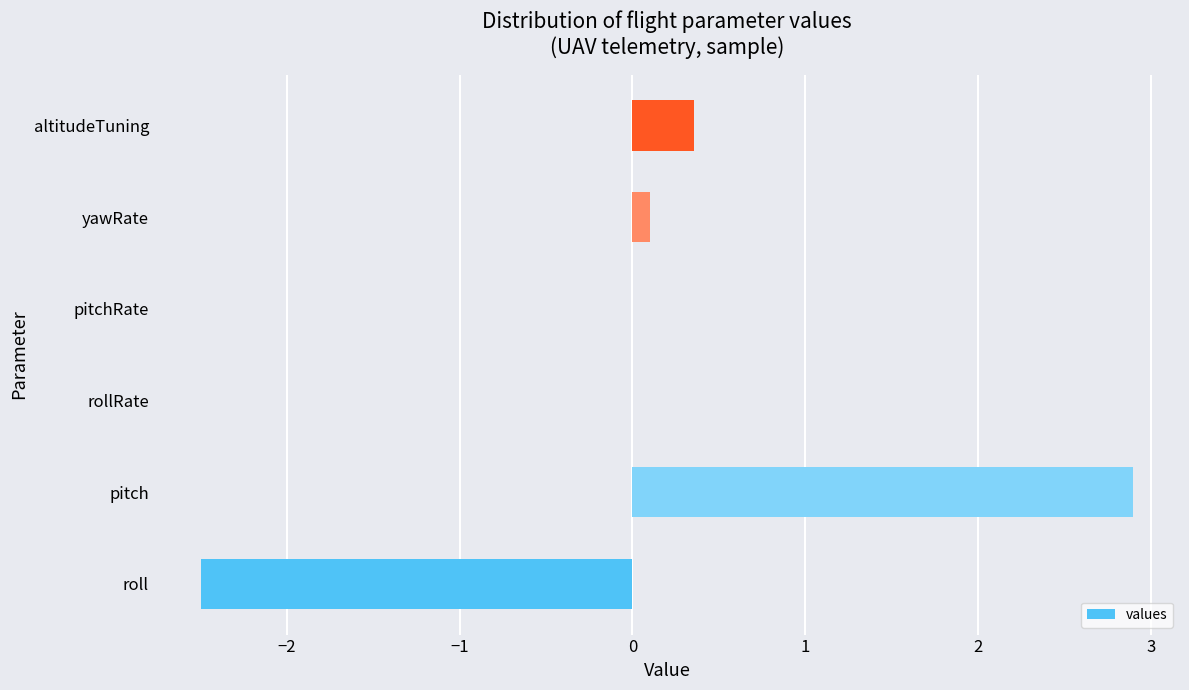

How many data points does each series have?

6